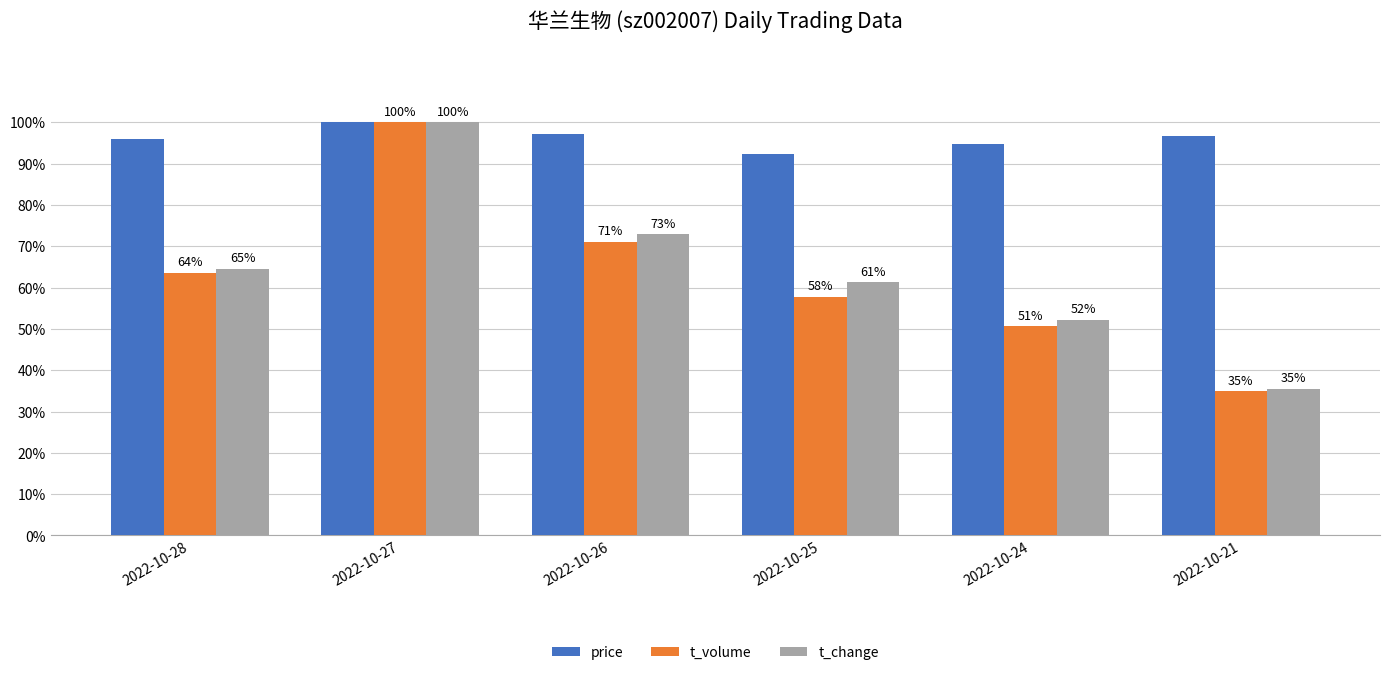

What is the difference between the maximum and minimum values in the t_change series?

0.6